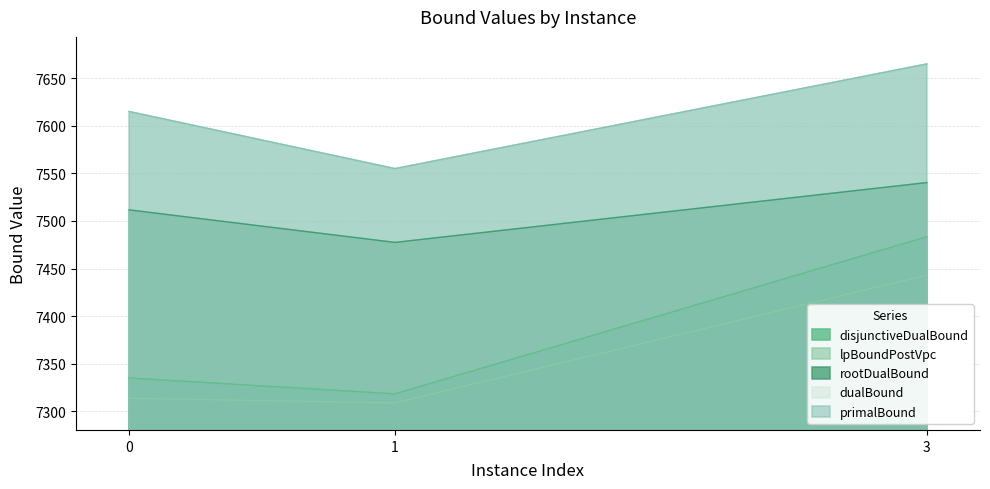

What is the greatest value displayed?

7665.0